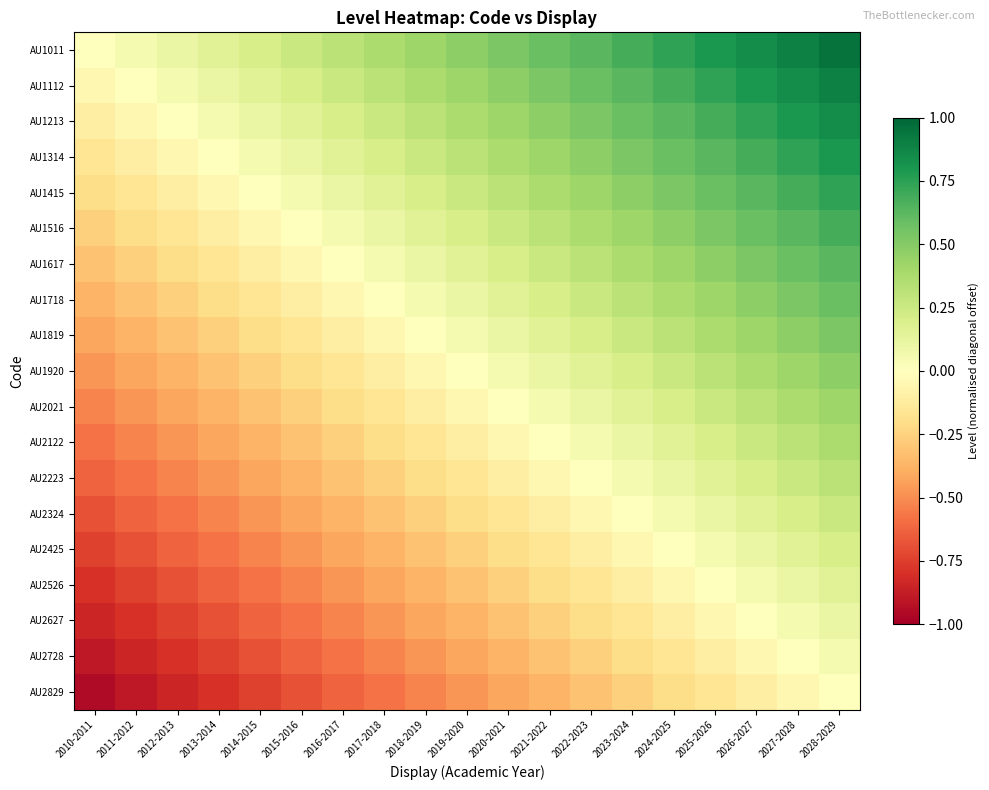

At which category is the sum across all series the highest?

2028-2029